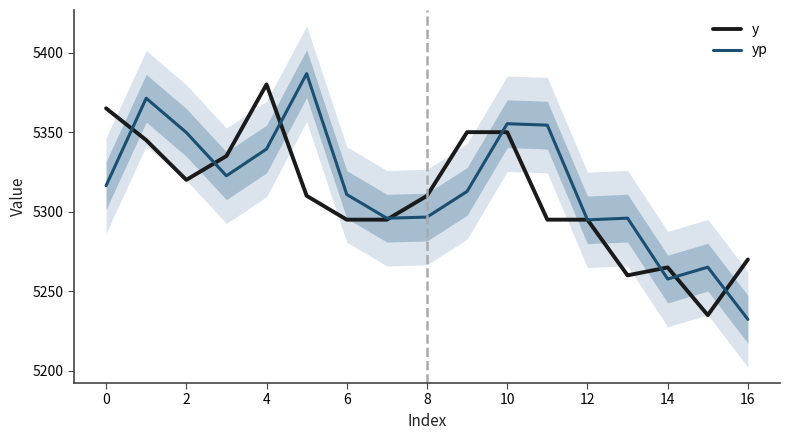

At which category does y reach its first local peak?

4